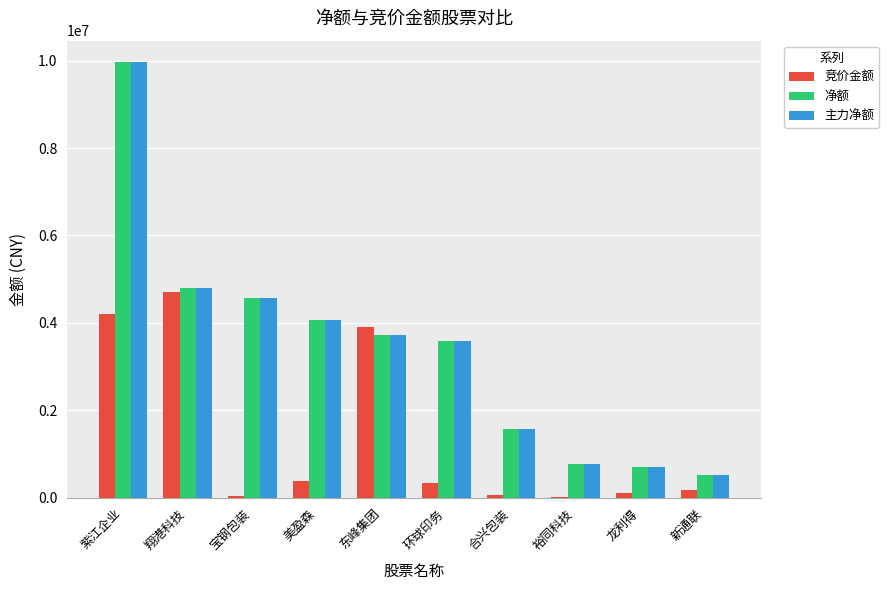

Which series changed the most between 翔港科技 and 龙利得?

竞价金额